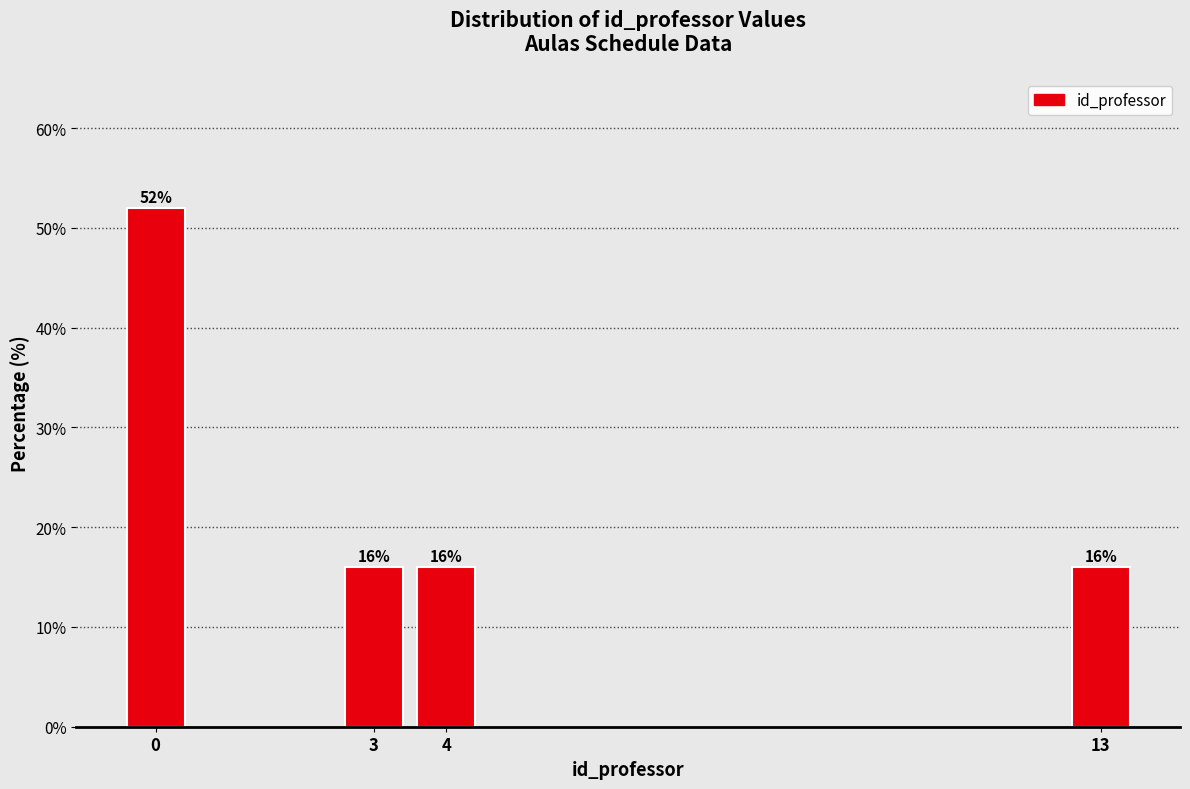

Reading right to left, what are all the values shown in this chart?

13=16	4=16	3=16	0=52